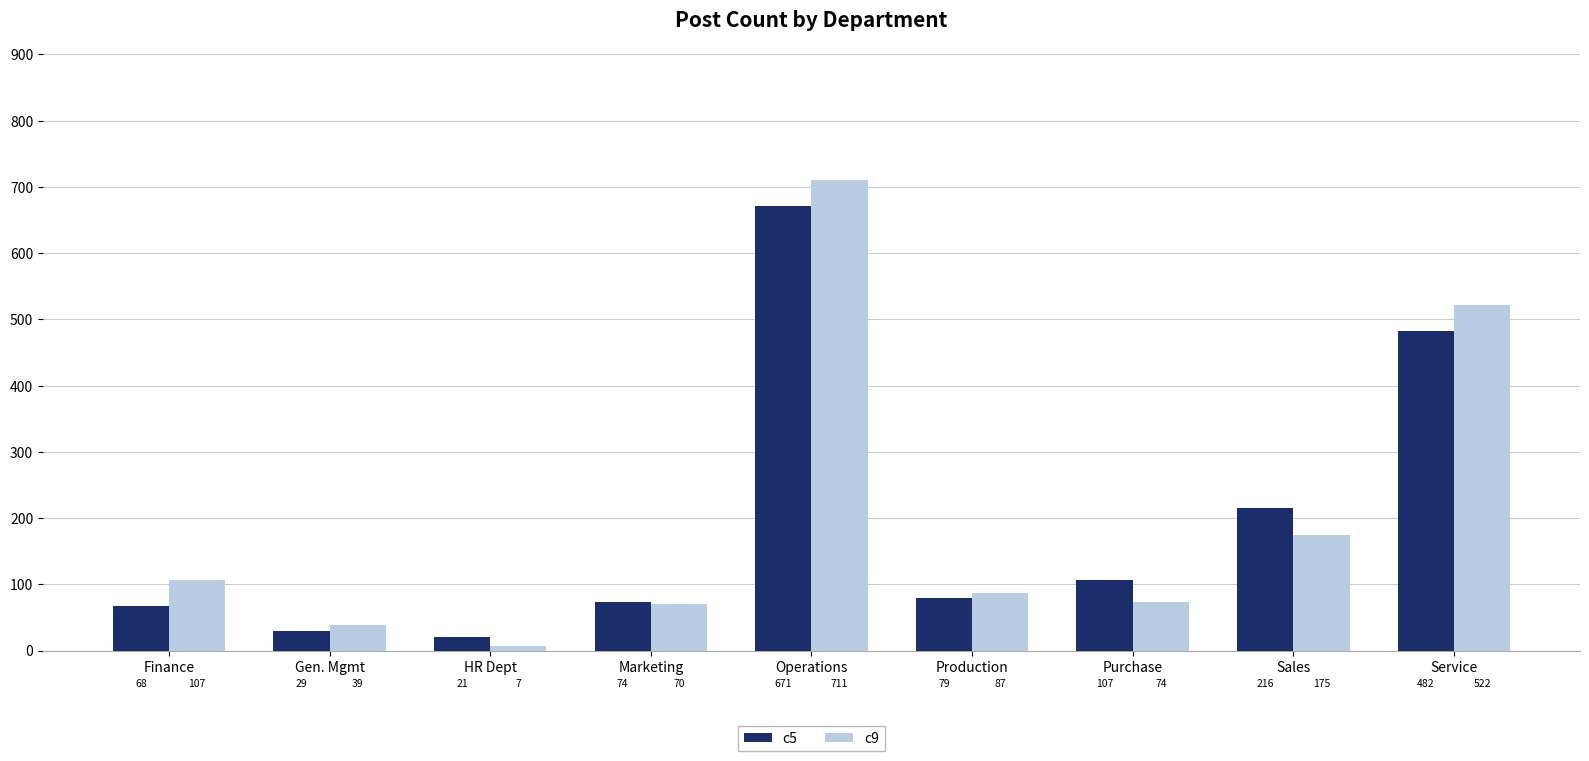

How many bars are there in each group?

2